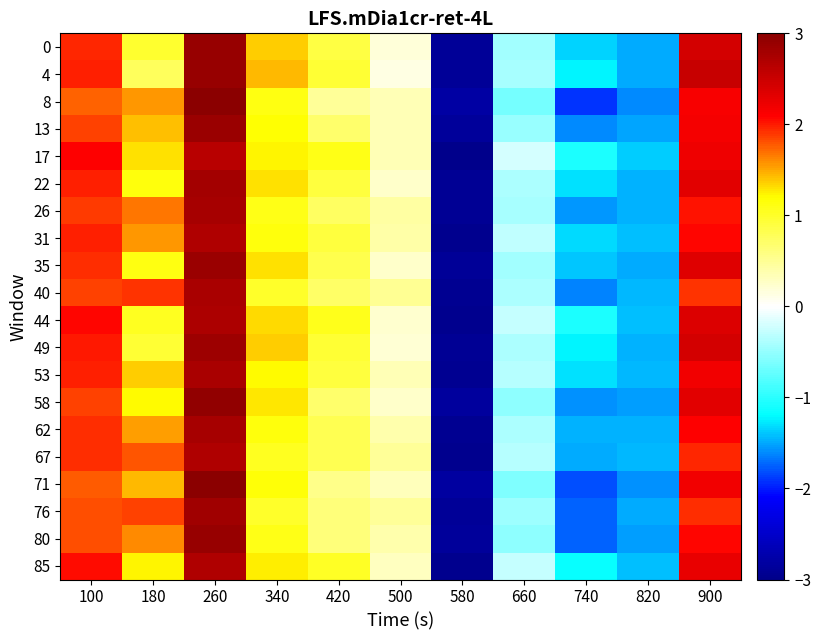

At 180, list the series in order from largest to smallest.

40, 76, 67, 26, 80, 31, 8, 62, 71, 13, 53, 17, 85, 58, 22, 35, 44, 0, 49, 4